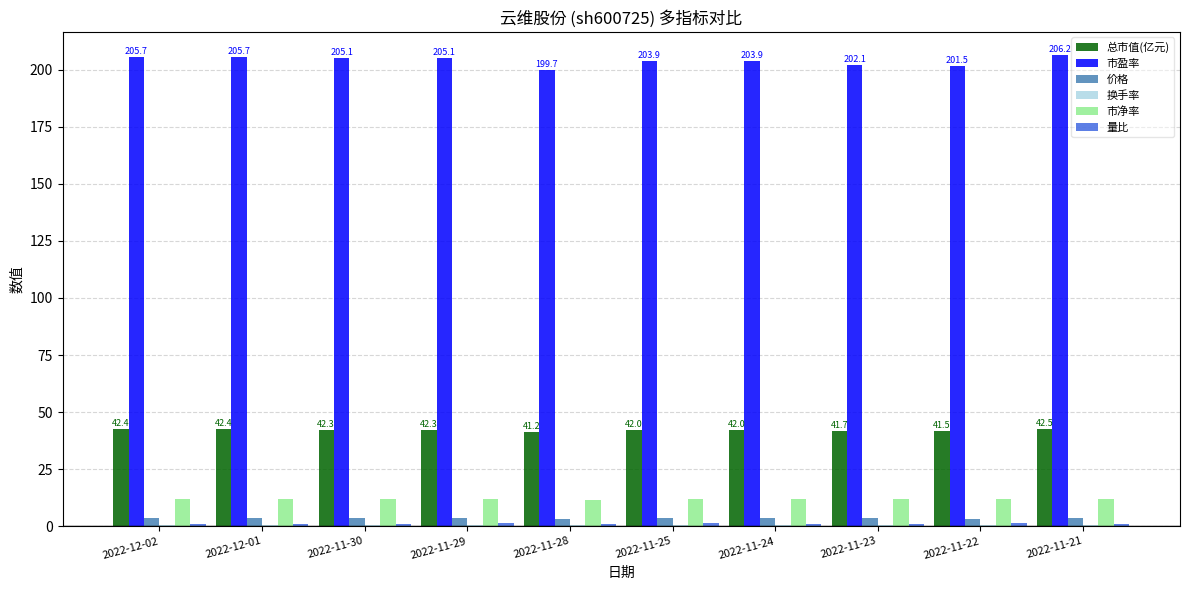

What is the total value across all series at 2022-11-24?

262.8